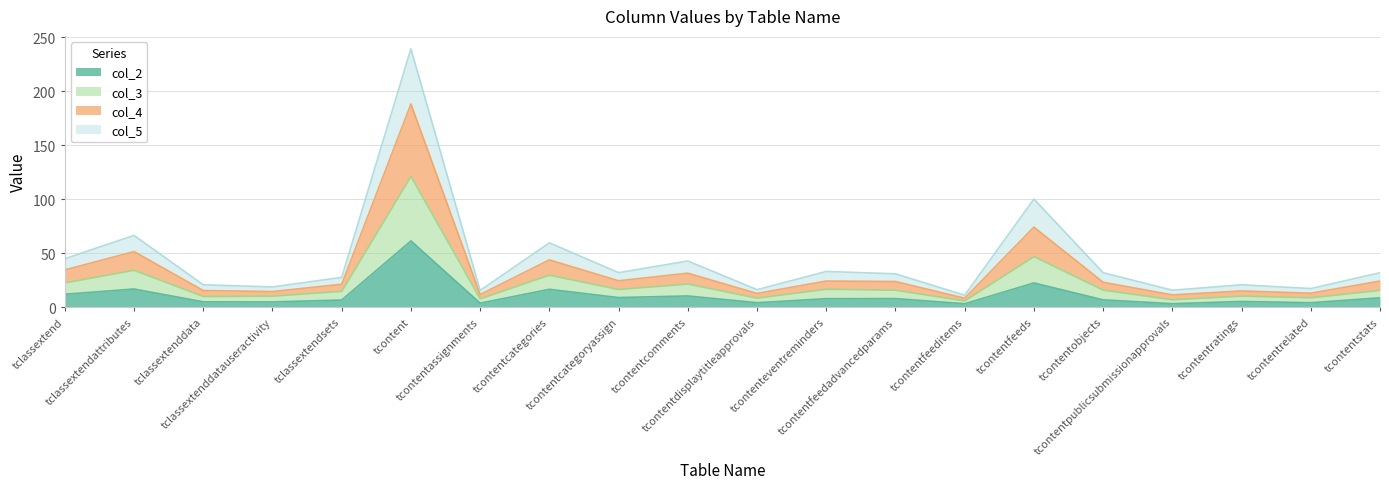

What is the smallest value displayed?

3.4